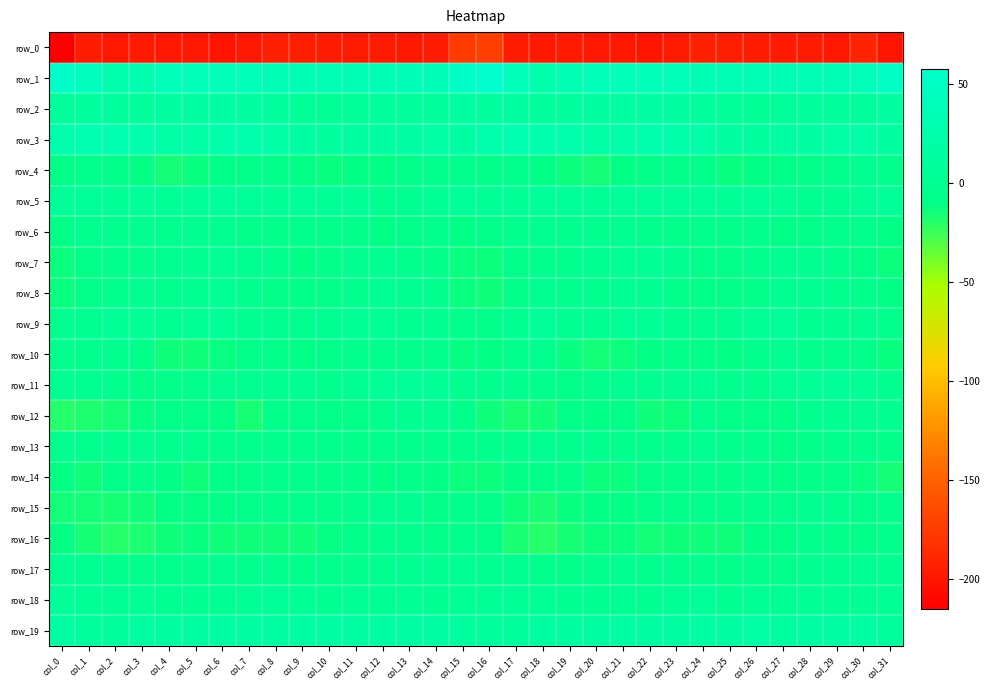

What is the maximum value for row_0?

-173.2